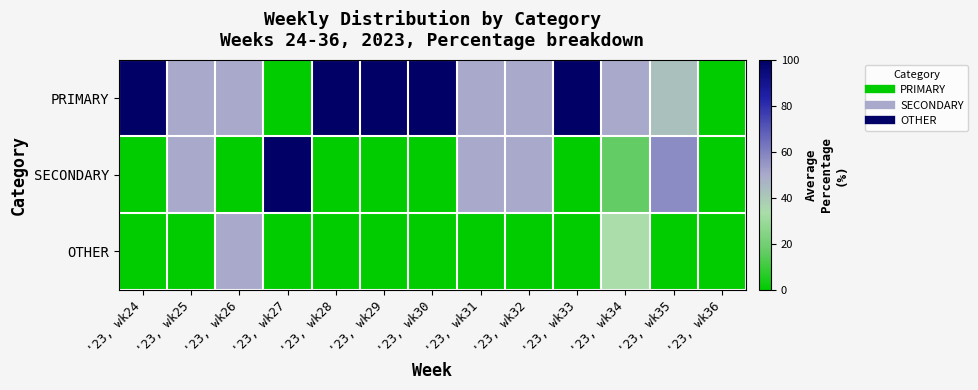

What is the total value across all series at '23, wk25?

100.0